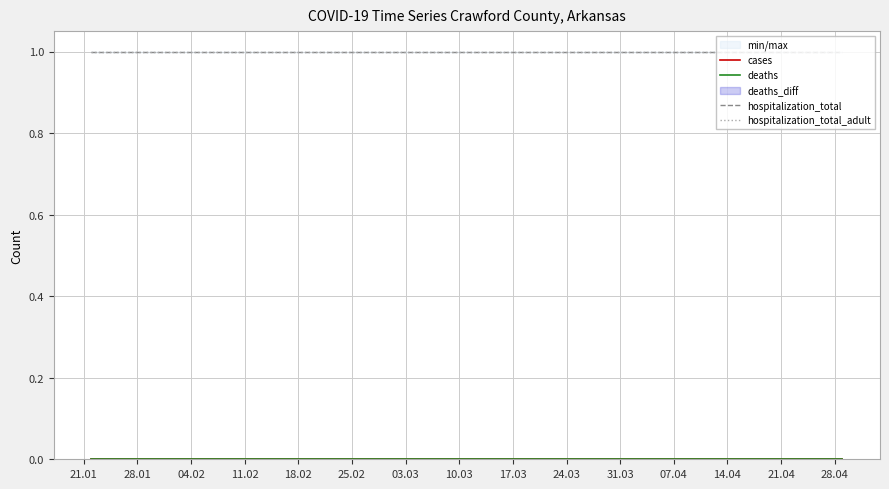

List the series in order of their peak value, highest first.

hospitalization_total, hospitalization_total_adult, cases, deaths